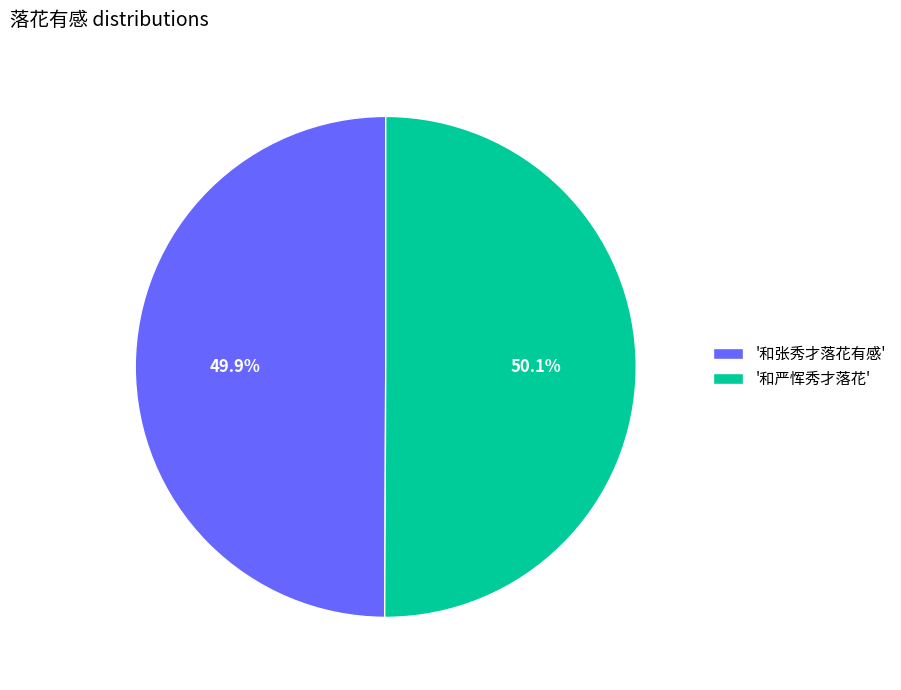

Is there any slice that represents more than half of the pie?

Yes